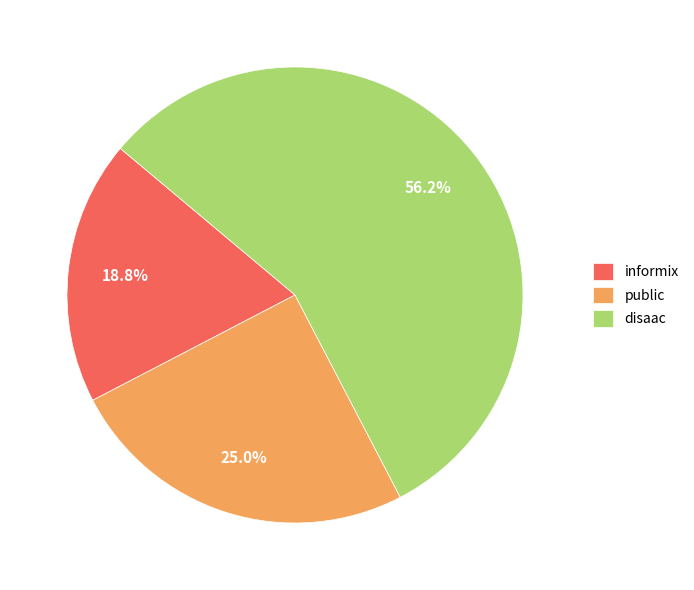

Count the number of slices in the pie.

3